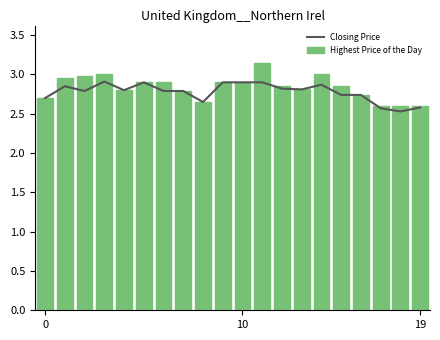

What is the sum of all Closing Price values?

55.5